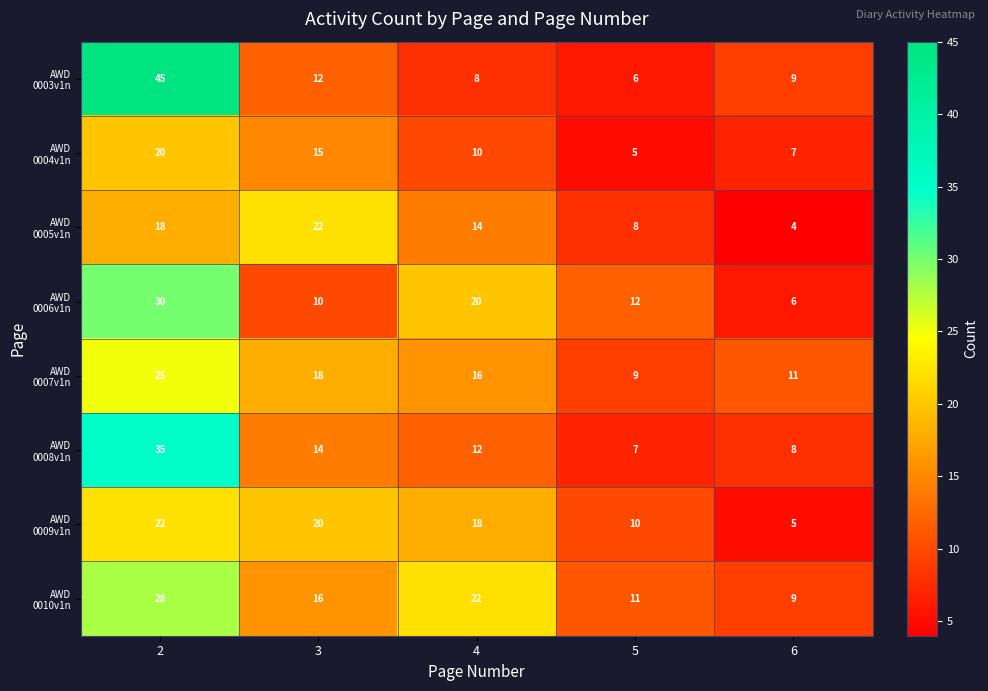

At how many categories does at least one series exceed 20?

3